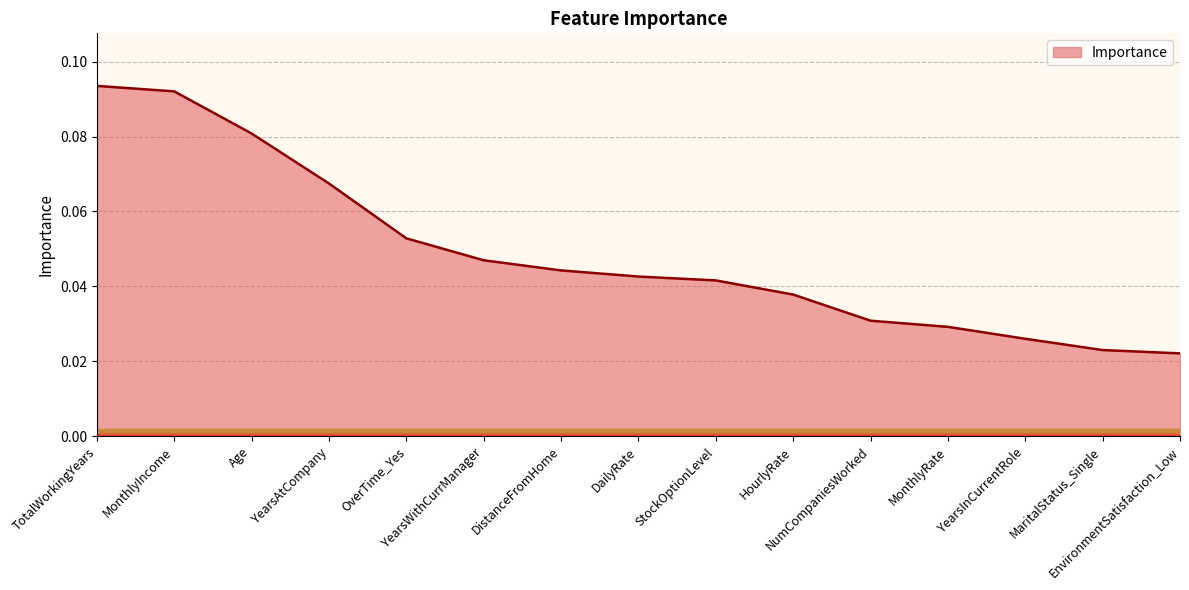

Reading left to right, transcribe all the data shown in this chart.

0.1	0.1	0.1	0.1	0.1	0.0	0.0	0.0	0.0	0.0	0.0	0.0	0.0	0.0	0.0